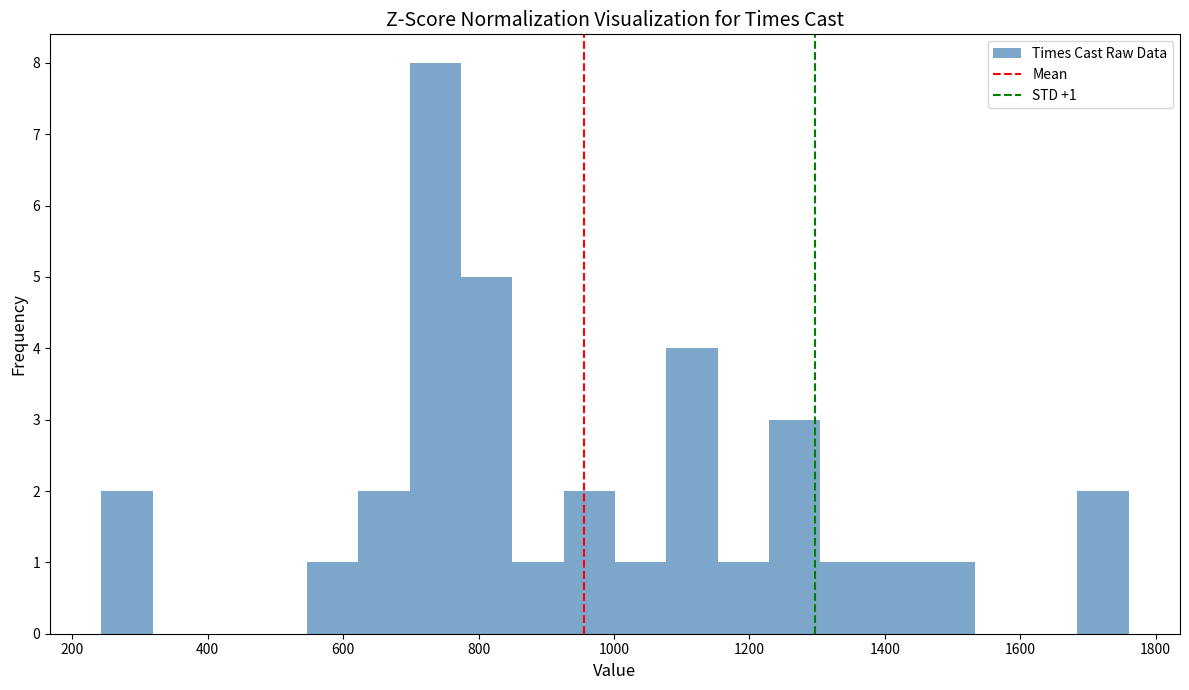

Around what value on the x-axis is the tallest bar? Give the approximate position of its centre, as read against the axis.

740